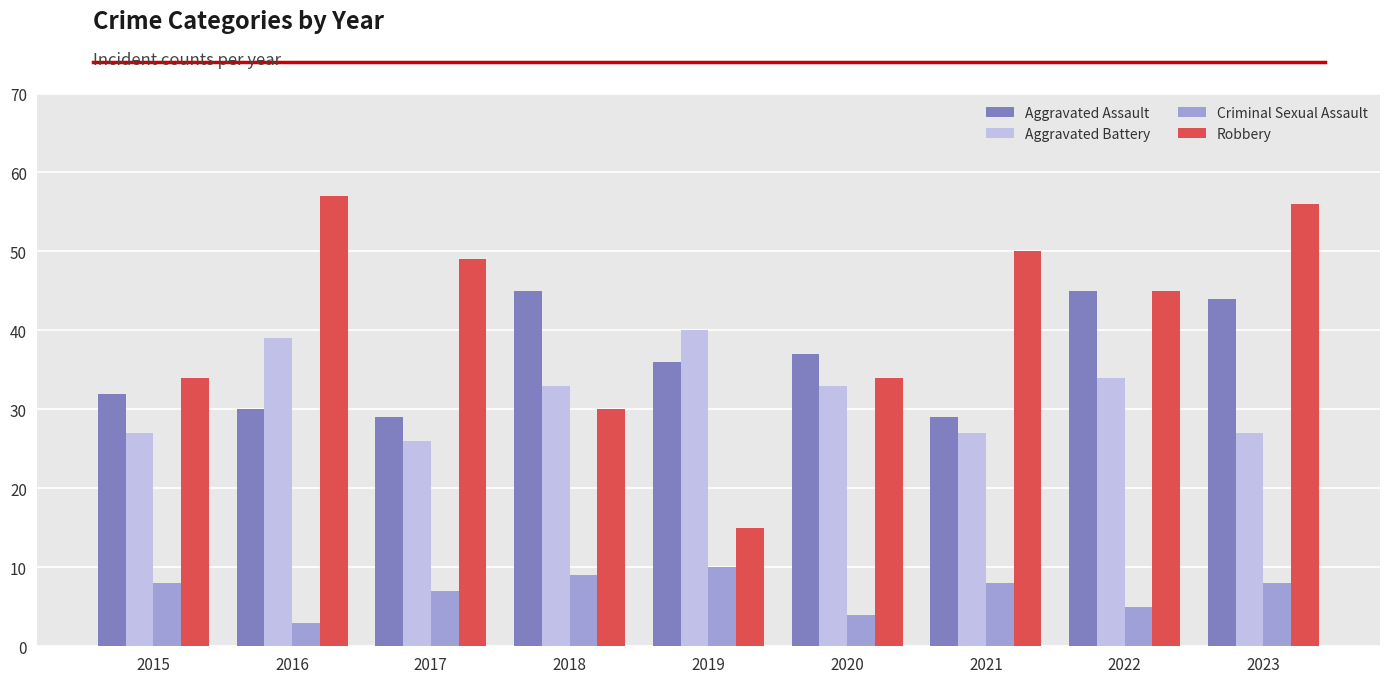

Which series has the largest total across all categories?

Robbery